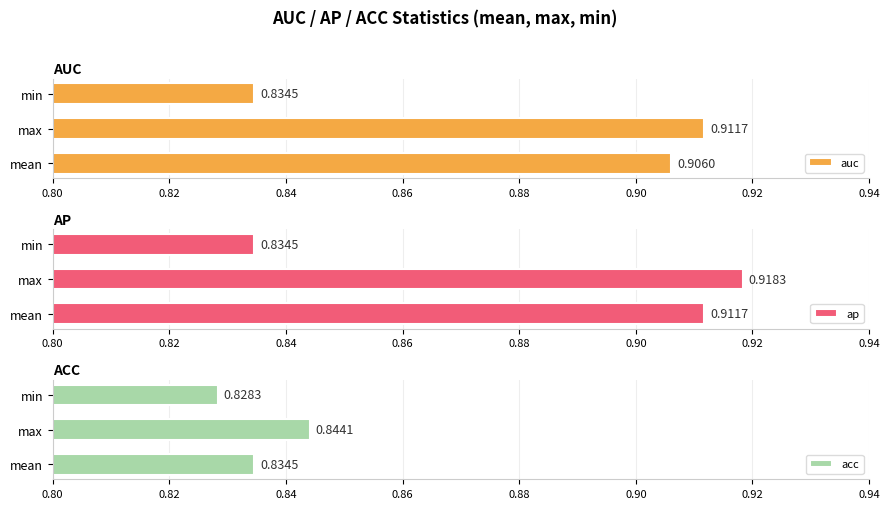

What is the difference between the second highest and minimum values in the auc series?

0.1